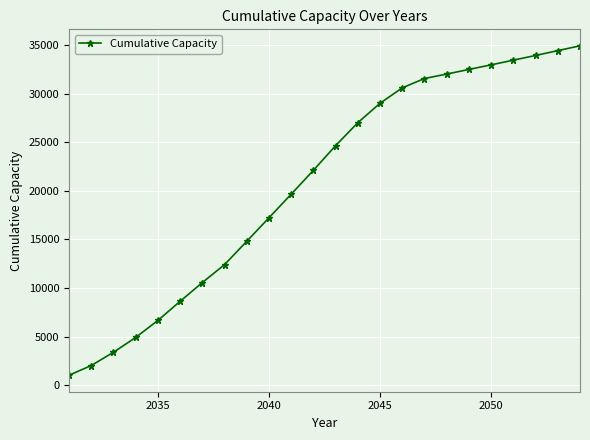

What is the smallest value displayed?

1014.7